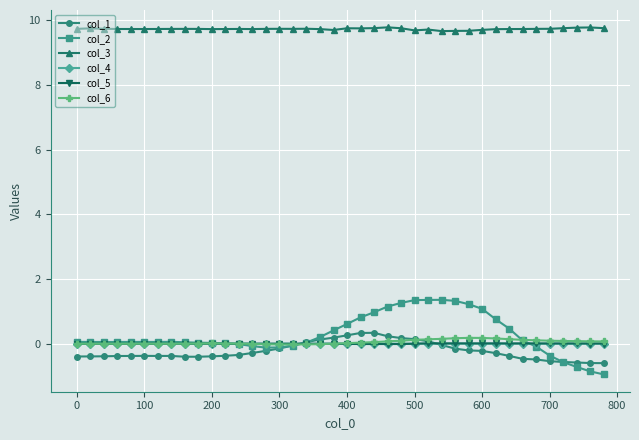

True or false: col_5 has more than 2 interior local peaks.

True